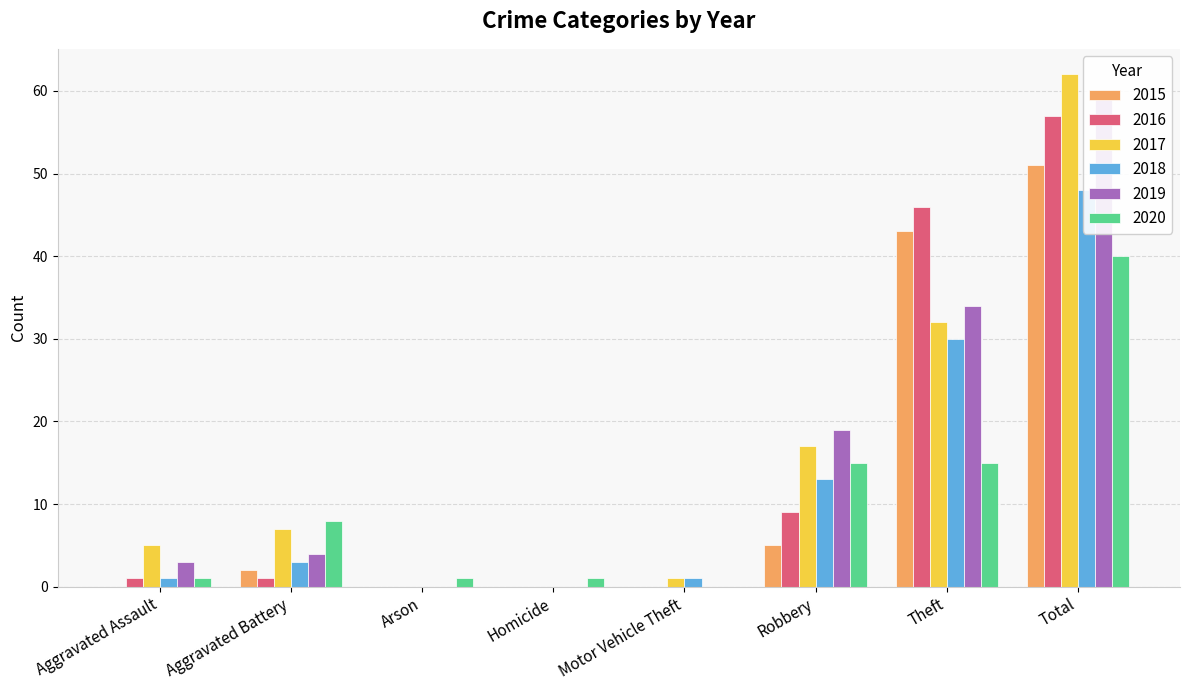

What is the label of the 3rd bar from the right?

Robbery